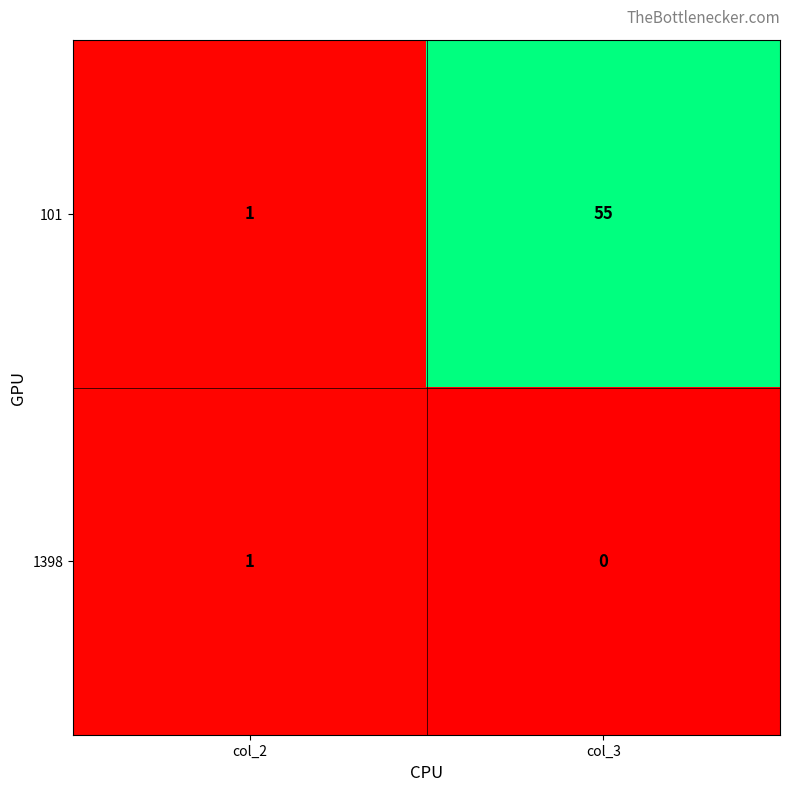

Between col_2 and col_3, which series saw the biggest shift?

101